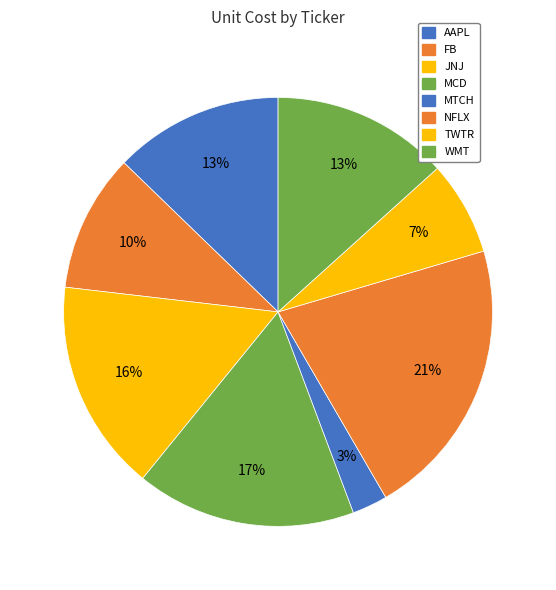

What is the change in value from MCD to NFLX?

+23.7